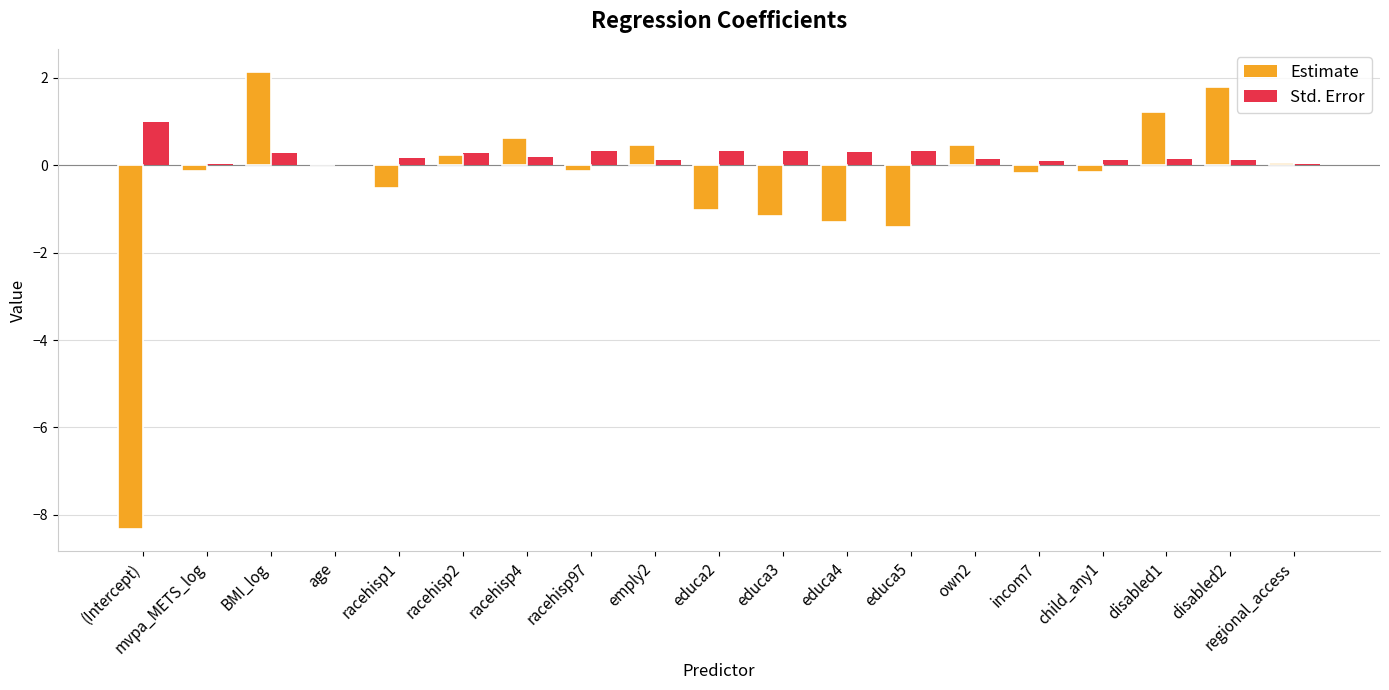

The value of Std. Error at educa4 is 0.3. True or false?

True